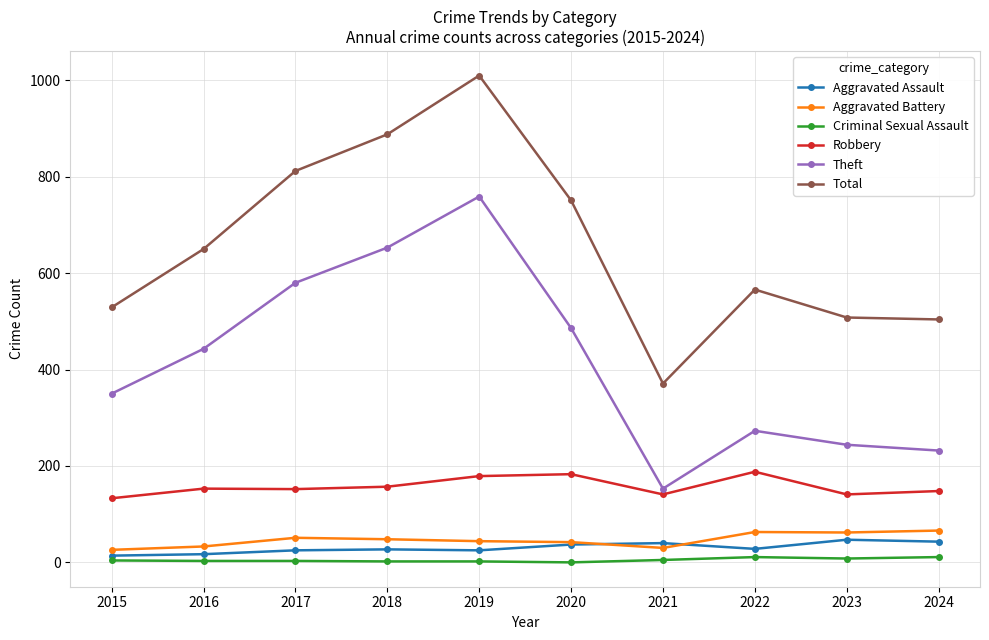

How many distinct data groups are displayed?

6